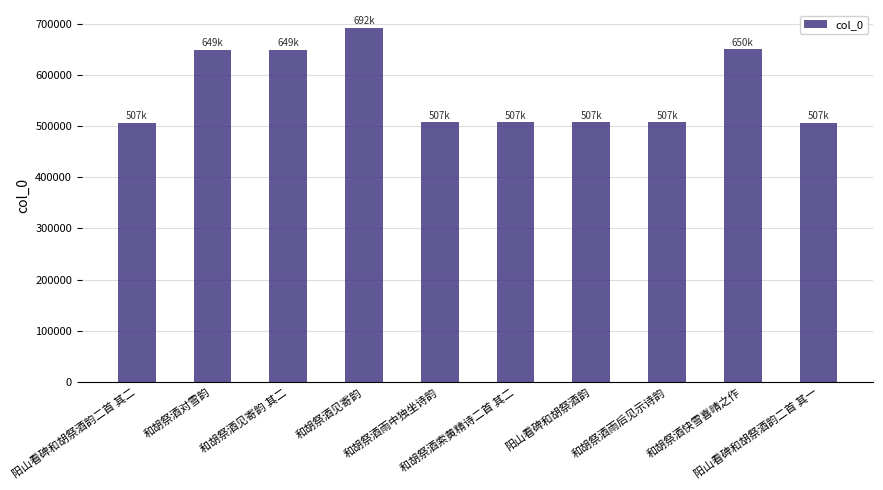

Read the value at 和胡祭酒对雪韵, to the nearest 50.

649050